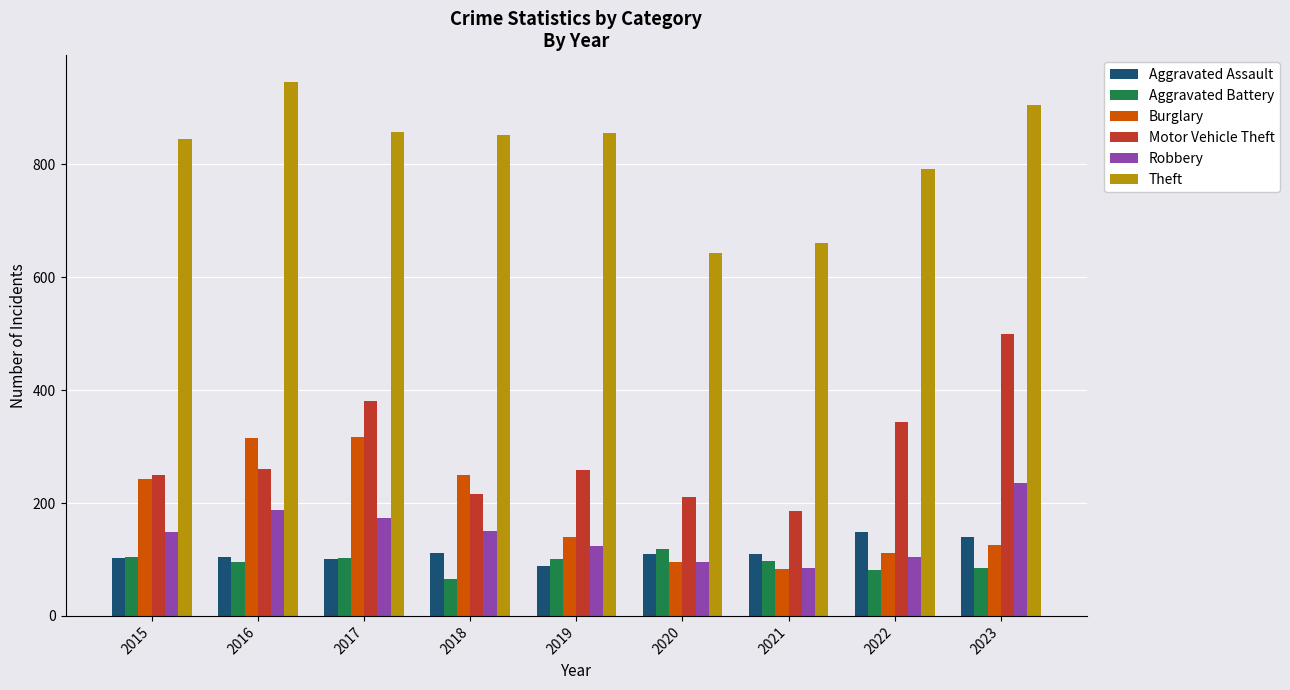

Which series changed the most between 2017 and 2018?

Motor Vehicle Theft